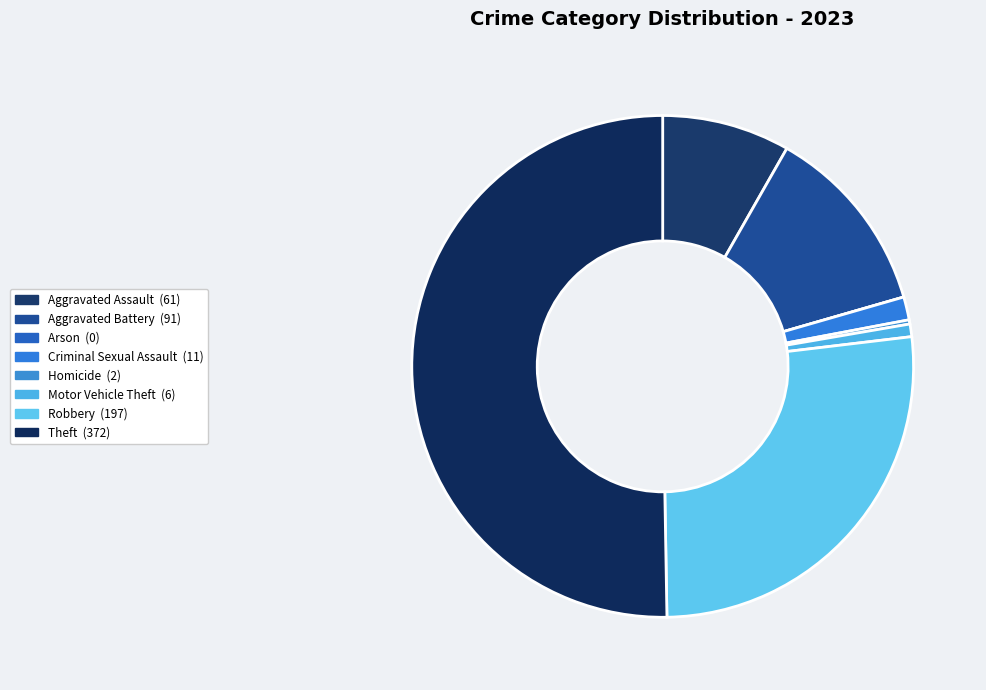

What percentage is the Criminal Sexual Assault slice, to the nearest percent?

1%